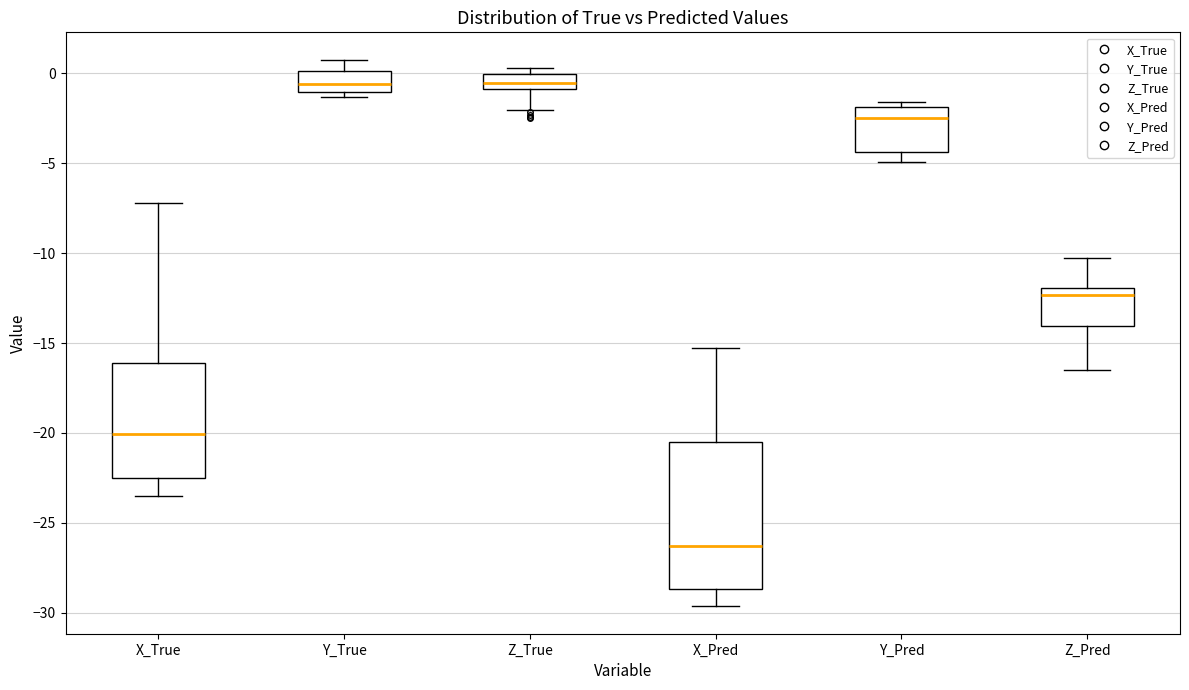

Reading left to right, transcribe this box plot: for each box, give where its median line is, the range the box spans, and where its two whiskers end, as read against the y-axis. The values are not printed on the chart, so give them approximately, as read against the axis.

X_True: median -20.0, box -22.5 to -16.0, whiskers -23.5 to -7.0
Y_True: median -0.5, box -1.0 to 0.0, whiskers -1.5 to 1.0
Z_True: median -0.5, box -1.0 to 0.0, whiskers -2.0 to 0.5
X_Pred: median -26.5, box -28.5 to -20.5, whiskers -29.5 to -15.5
Y_Pred: median -2.5, box -4.5 to -2.0, whiskers -5.0 to -1.5
Z_Pred: median -12.5, box -14.0 to -12.0, whiskers -16.5 to -10.5